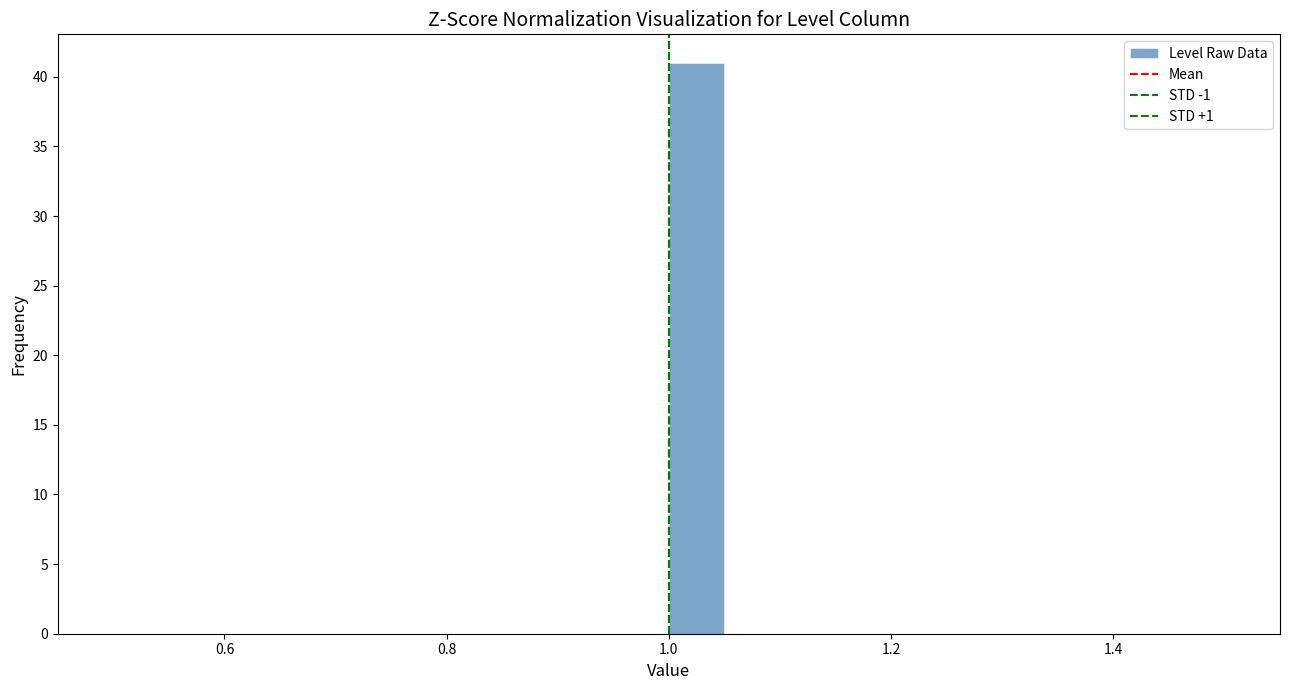

Read against the x-axis, roughly where is the centre of the tallest bar?

1.02